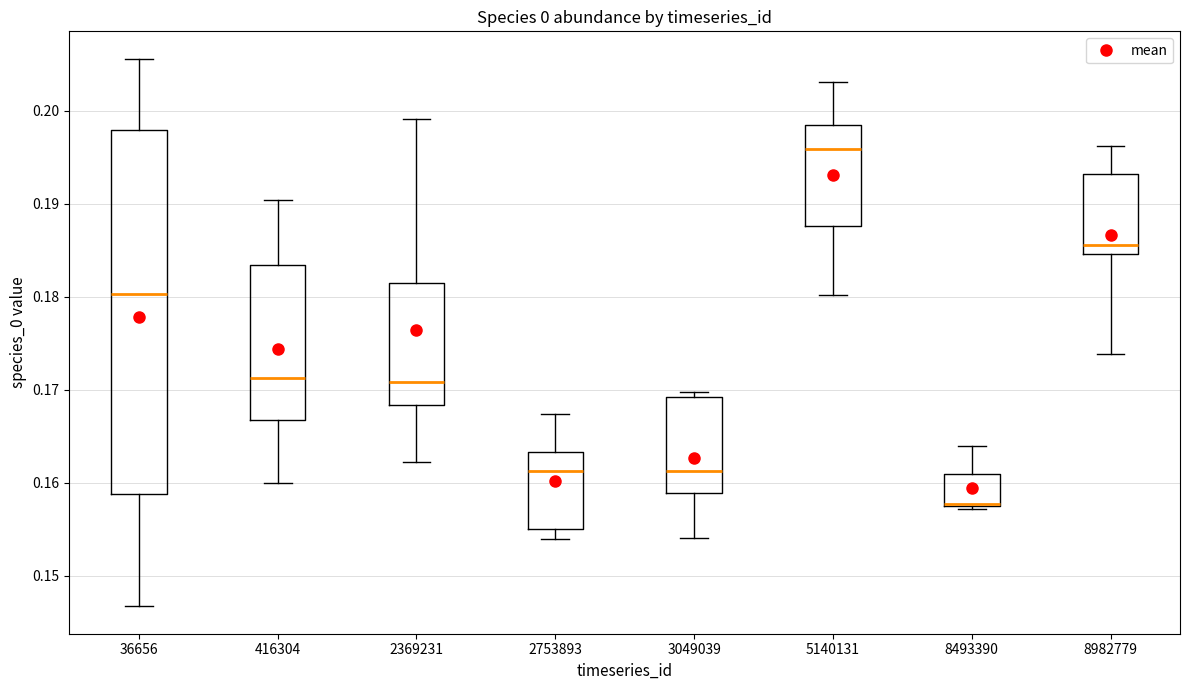

Reading left to right, transcribe this box plot: for each box, give where its median line is, the range the box spans, and where its two whiskers end, as read against the y-axis. The values are not printed on the chart, so give them approximately, as read against the axis.

36656: median 0.180, box 0.159 to 0.198, whiskers 0.147 to 0.206
416304: median 0.171, box 0.167 to 0.183, whiskers 0.160 to 0.190
2369231: median 0.171, box 0.168 to 0.181, whiskers 0.162 to 0.199
2753893: median 0.161, box 0.155 to 0.163, whiskers 0.154 to 0.167
3049039: median 0.161, box 0.159 to 0.169, whiskers 0.154 to 0.170
5140131: median 0.196, box 0.188 to 0.198, whiskers 0.180 to 0.203
8493390: median 0.158 (drawn on the box's lower edge), box 0.158 to 0.161, whiskers 0.157 to 0.164
8982779: median 0.186, box 0.185 to 0.193, whiskers 0.174 to 0.196